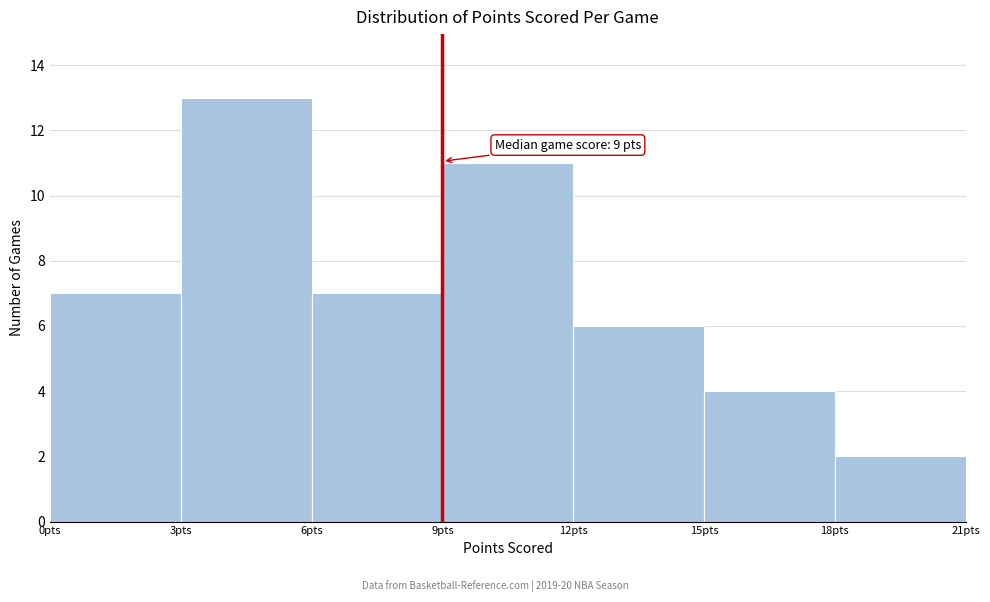

Which range on the x-axis has the tallest bar?

3 to 6